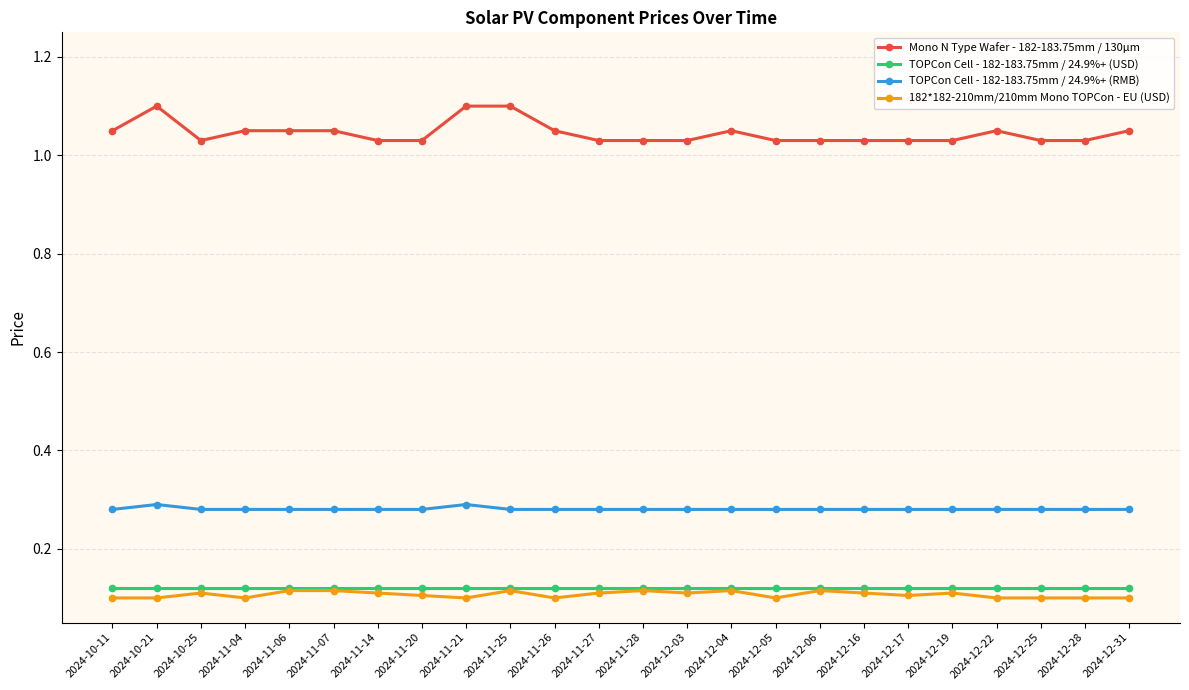

The value of Mono N Type Wafer - 182-183.75mm / 130µm at 2024-10-11 is 1.1. True or false?

True